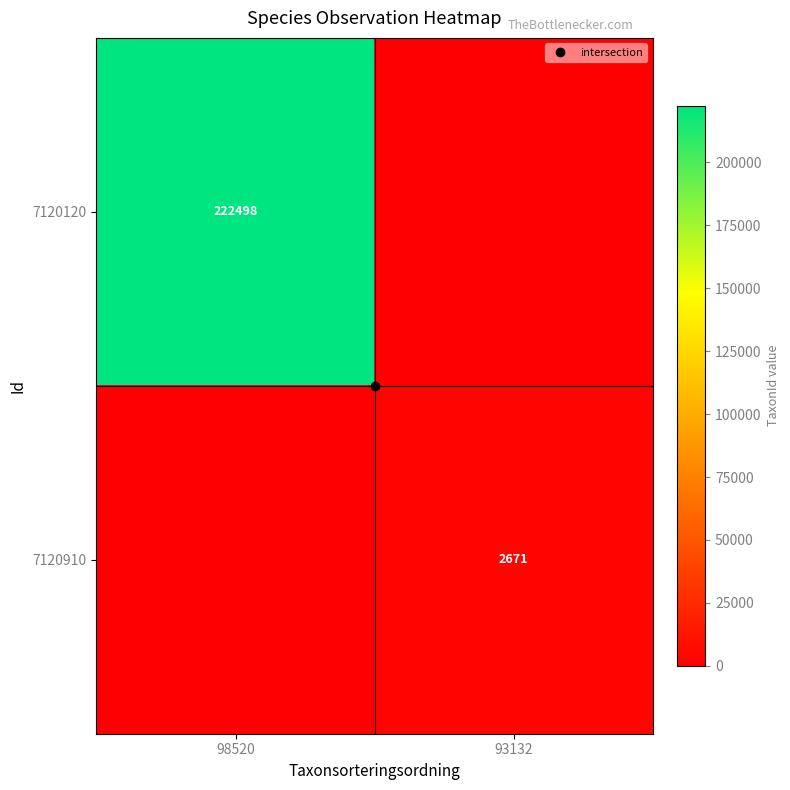

What is the sum of the 7120120 values at 98520 and 93132?

222498